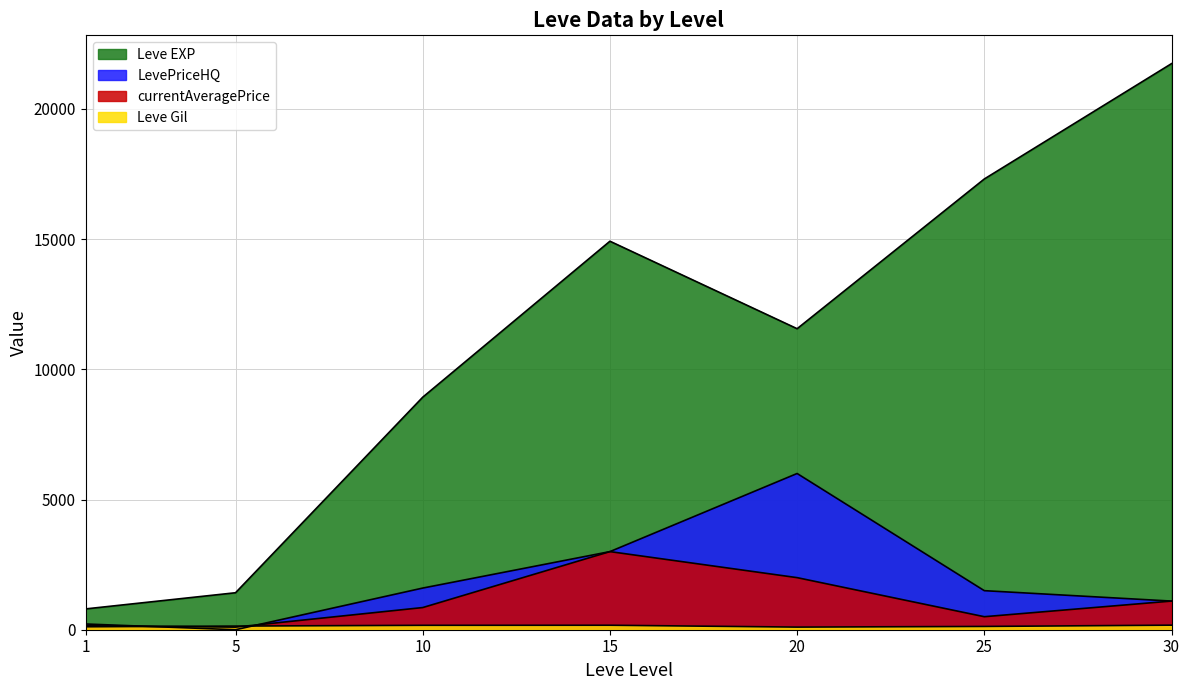

Read the Leve Gil value at 10.

169.0